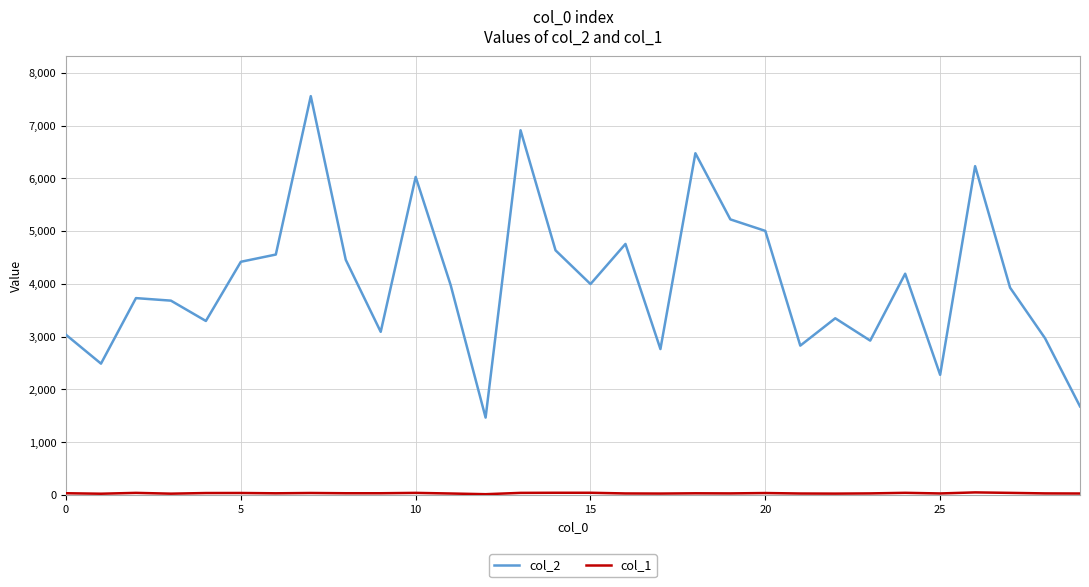

How many lines are shown in the chart?

2